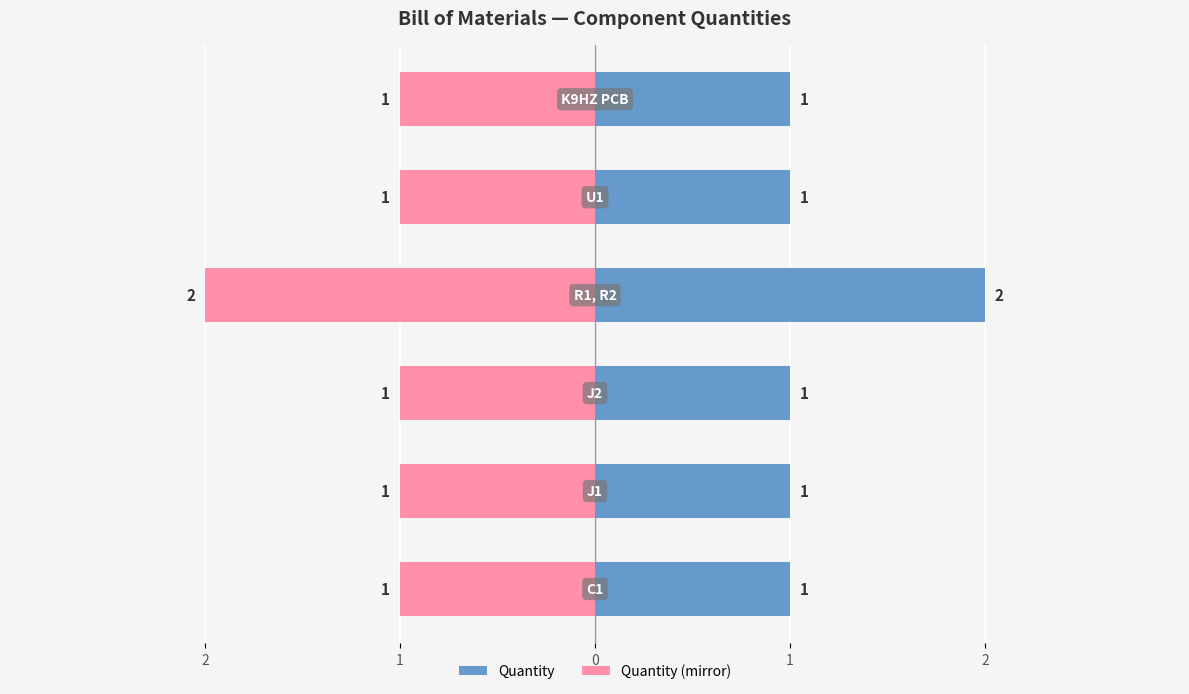

What is the minimum value for Quantity?

1